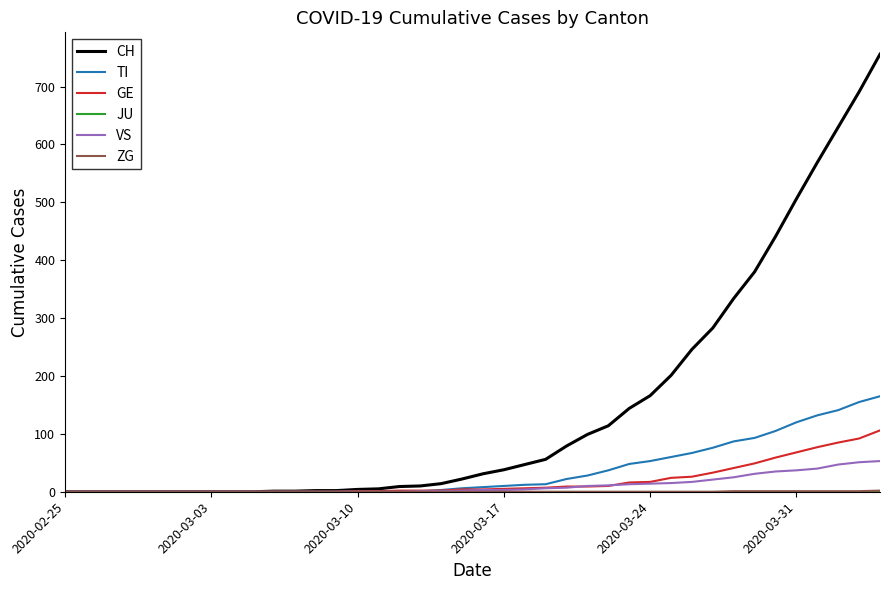

Which series has the widest spread of values?

CH